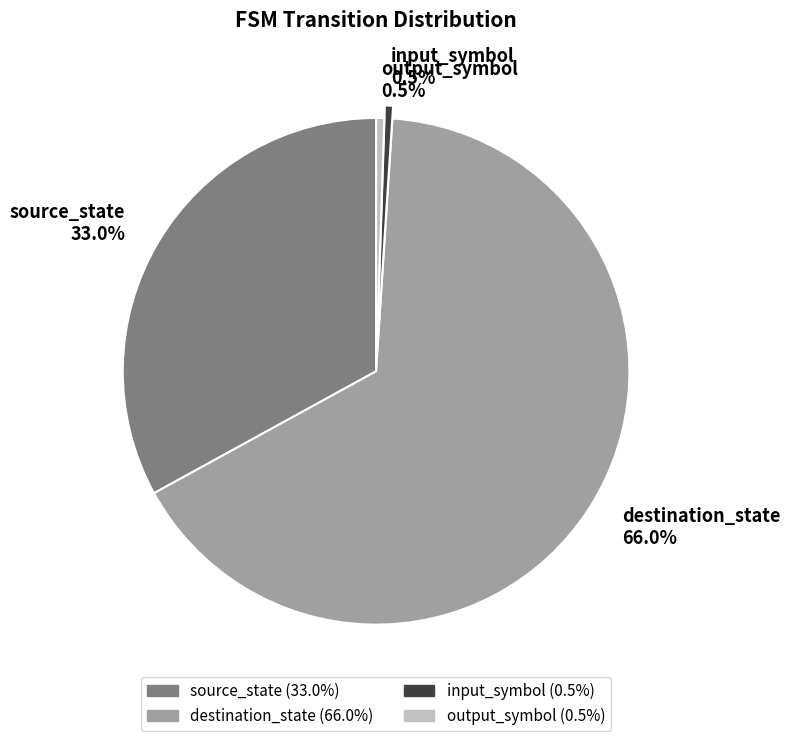

What is the ratio of the value at output_symbol to the value at input_symbol?

1.0